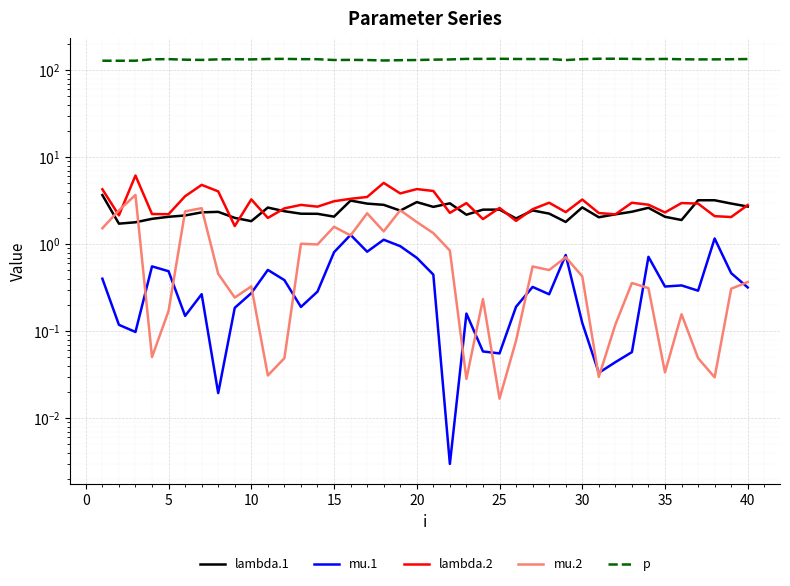

What is the spread (max minus min) of values at 35?

133.4